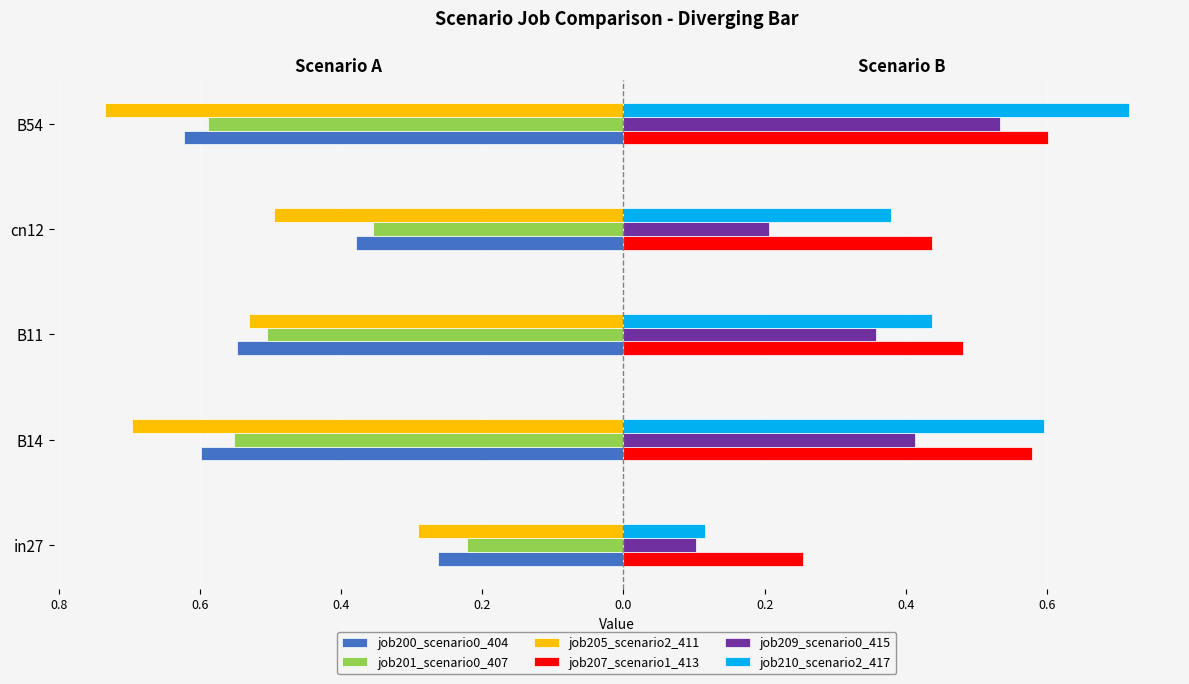

What is the difference between the maximum and minimum values in the job200_scenario0_404 series?

0.4